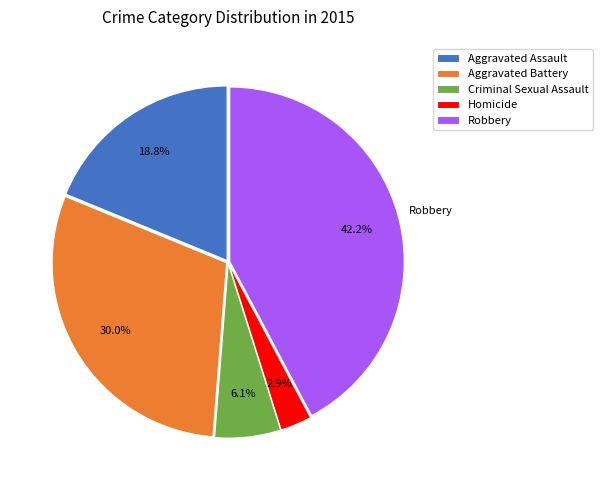

Is it true that Aggravated Assault is 27% of the pie?

False